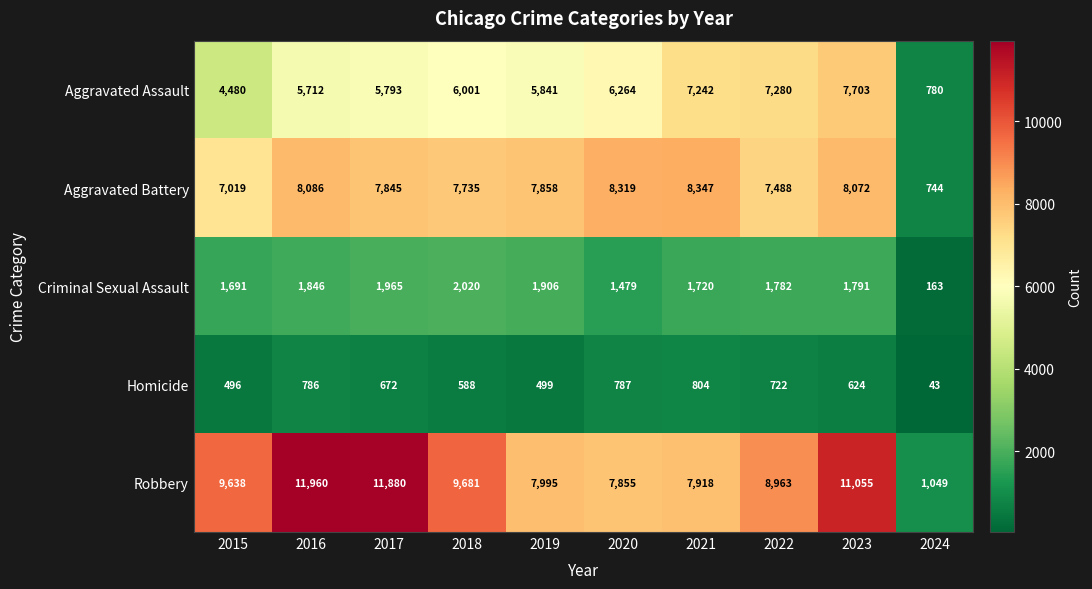

What is the total value across all series at 2024?

2779